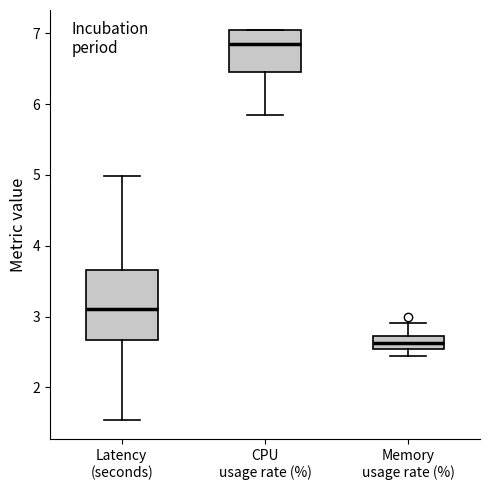

Which box is the tallest, from its lower edge to its upper edge?

Latency (seconds)